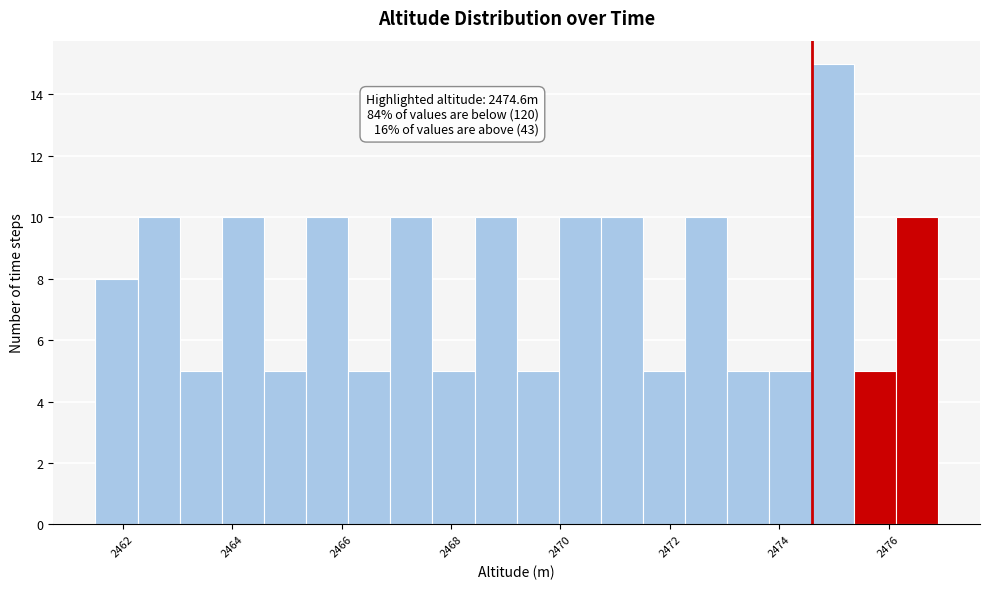

Read against the x-axis, roughly where is the centre of the tallest bar?

2475.0